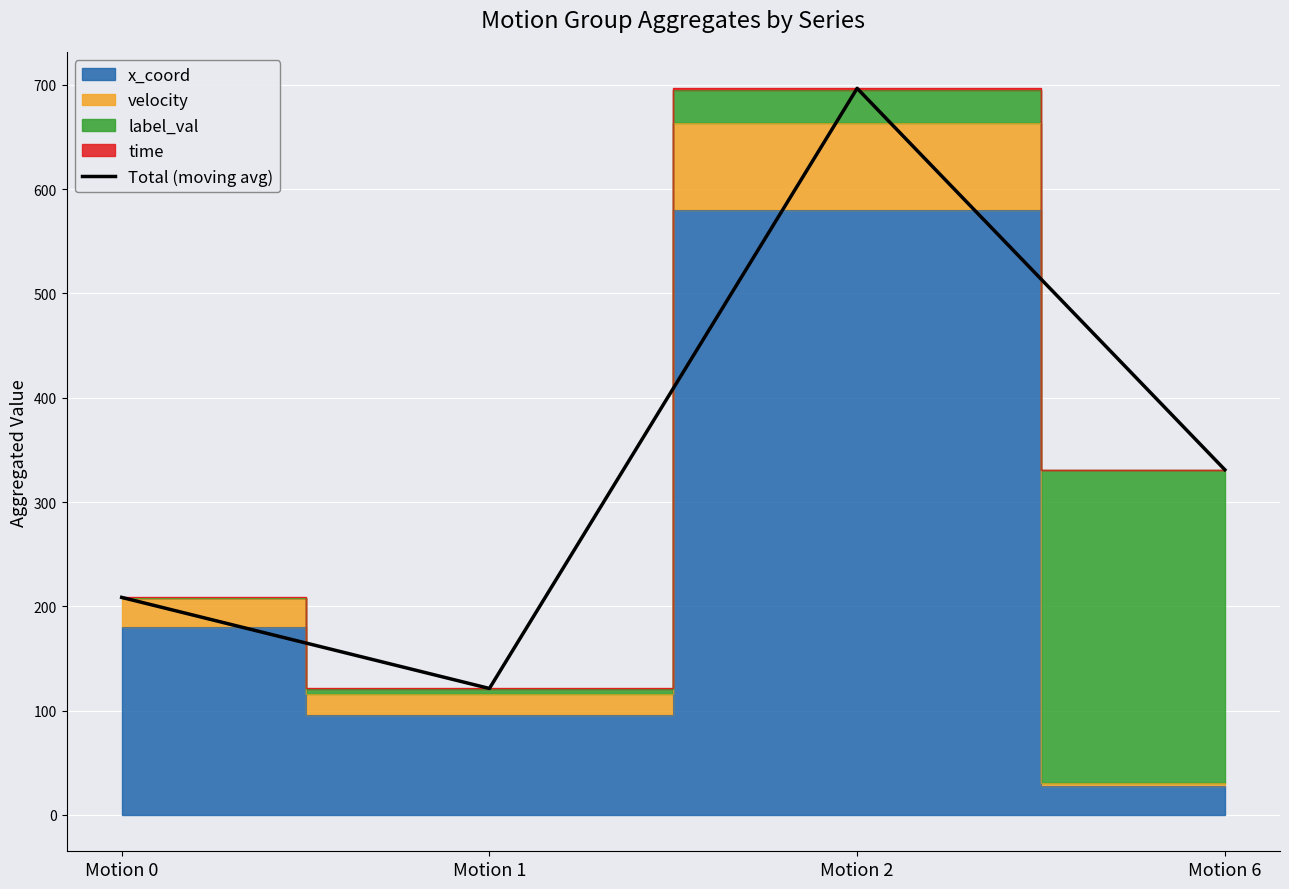

What is the difference between the values at Motion 6 and Motion 1?

209.7